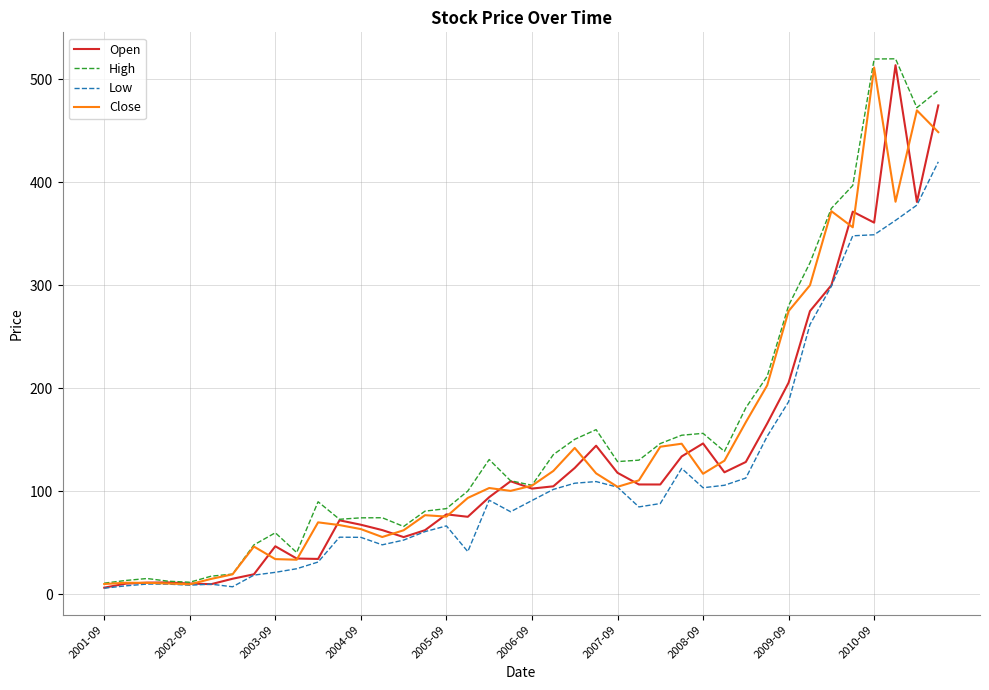

Which series has the largest total across all categories?

High